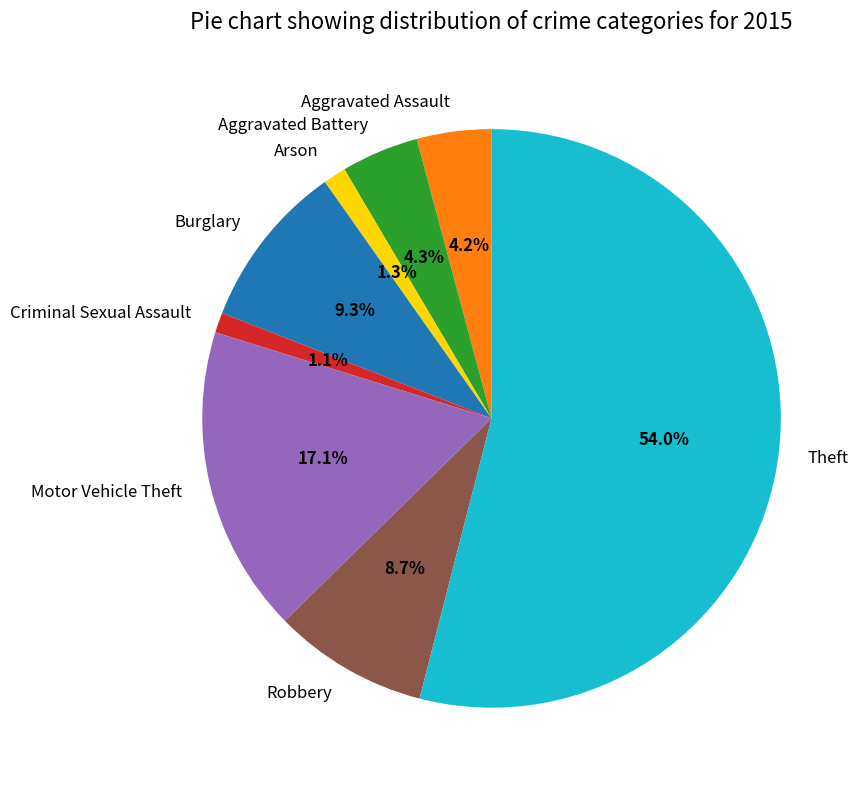

To the nearest percent, what is the combined percentage of Theft and Arson?

55%